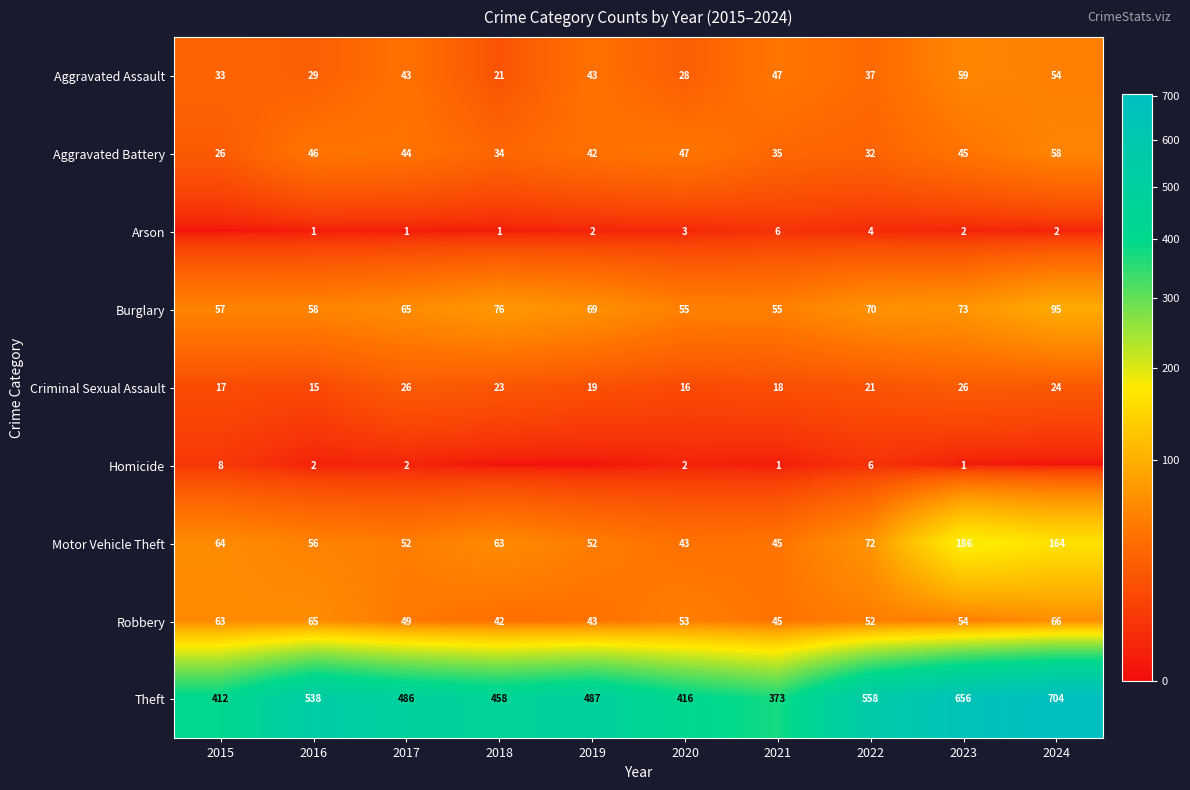

What is the total value across all series at 2017?

768